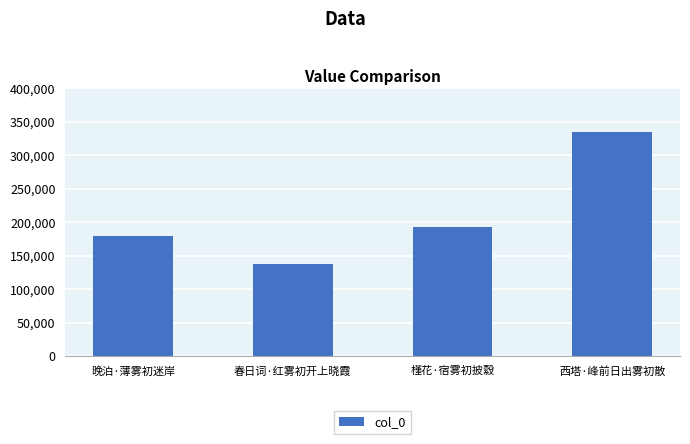

What is the difference between the maximum and minimum values?

196611